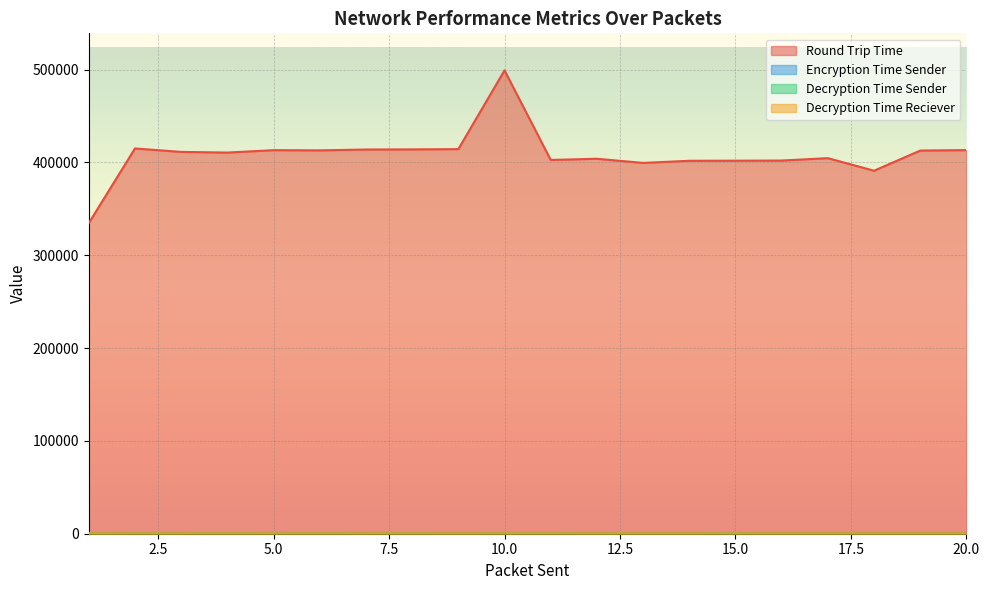

What is the maximum value shown in the chart?

499110